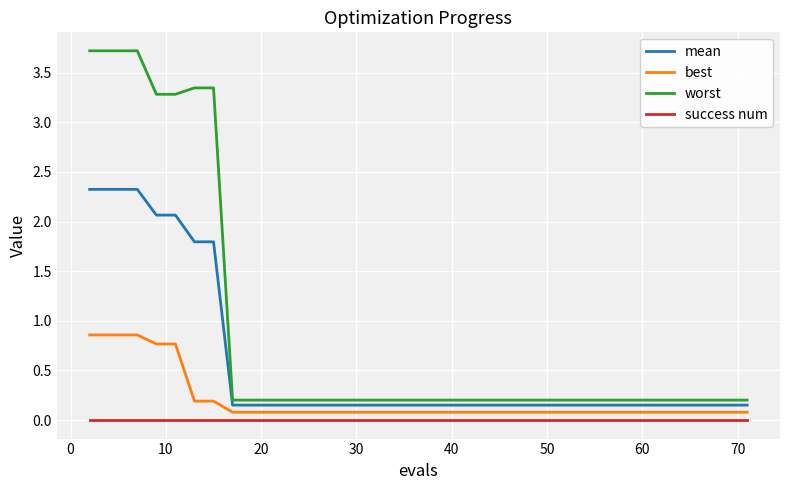

How many lines are shown in the chart?

4